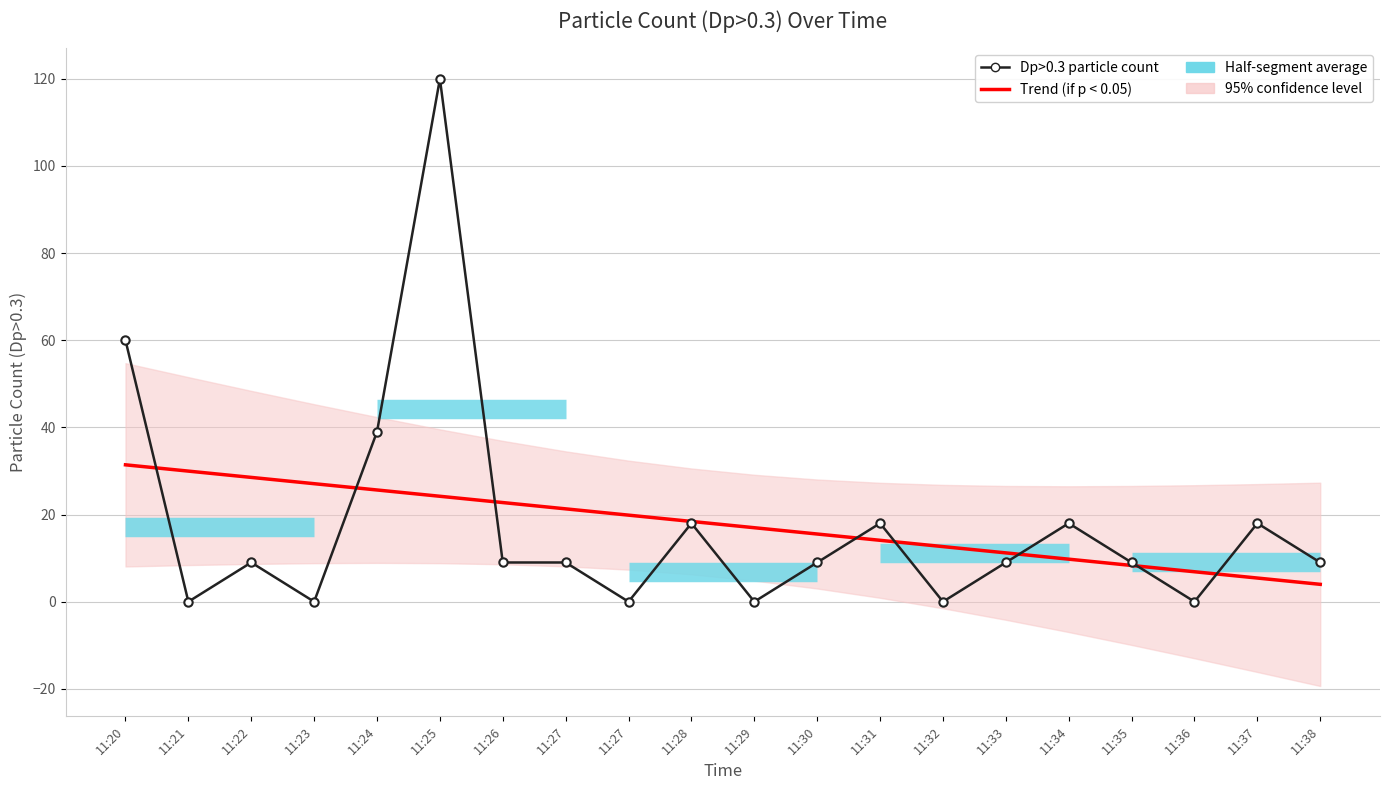

How many data points in Trend (if p < 0.05) are less than 18?

10